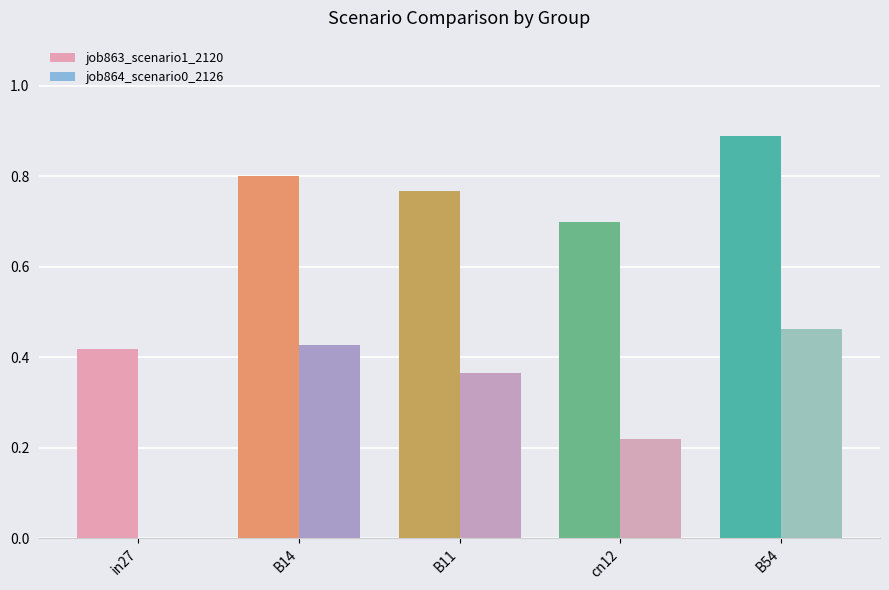

Where is job864_scenario0_2126 nearest to the value 0?

in27